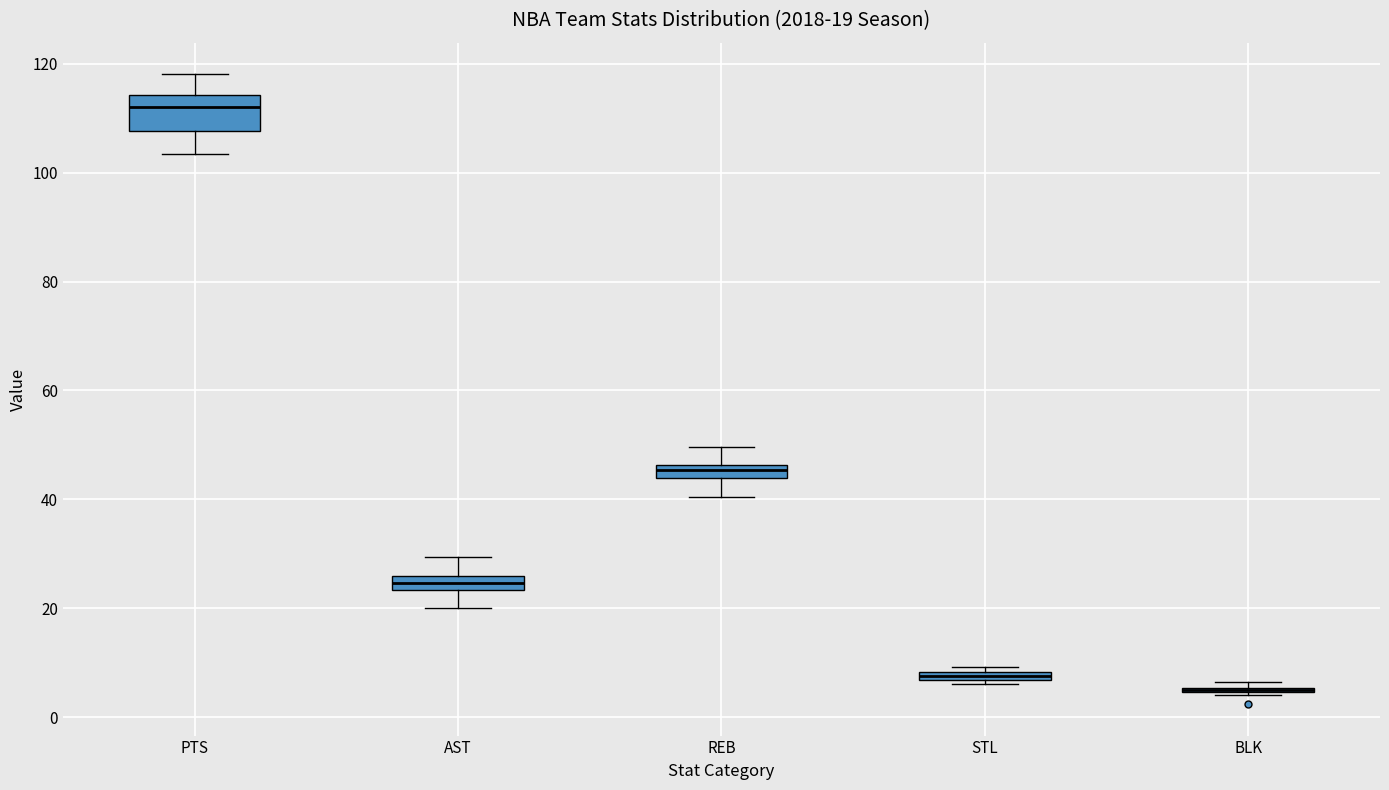

Comparing the boxes themselves (not the whiskers), which one is the tallest?

PTS